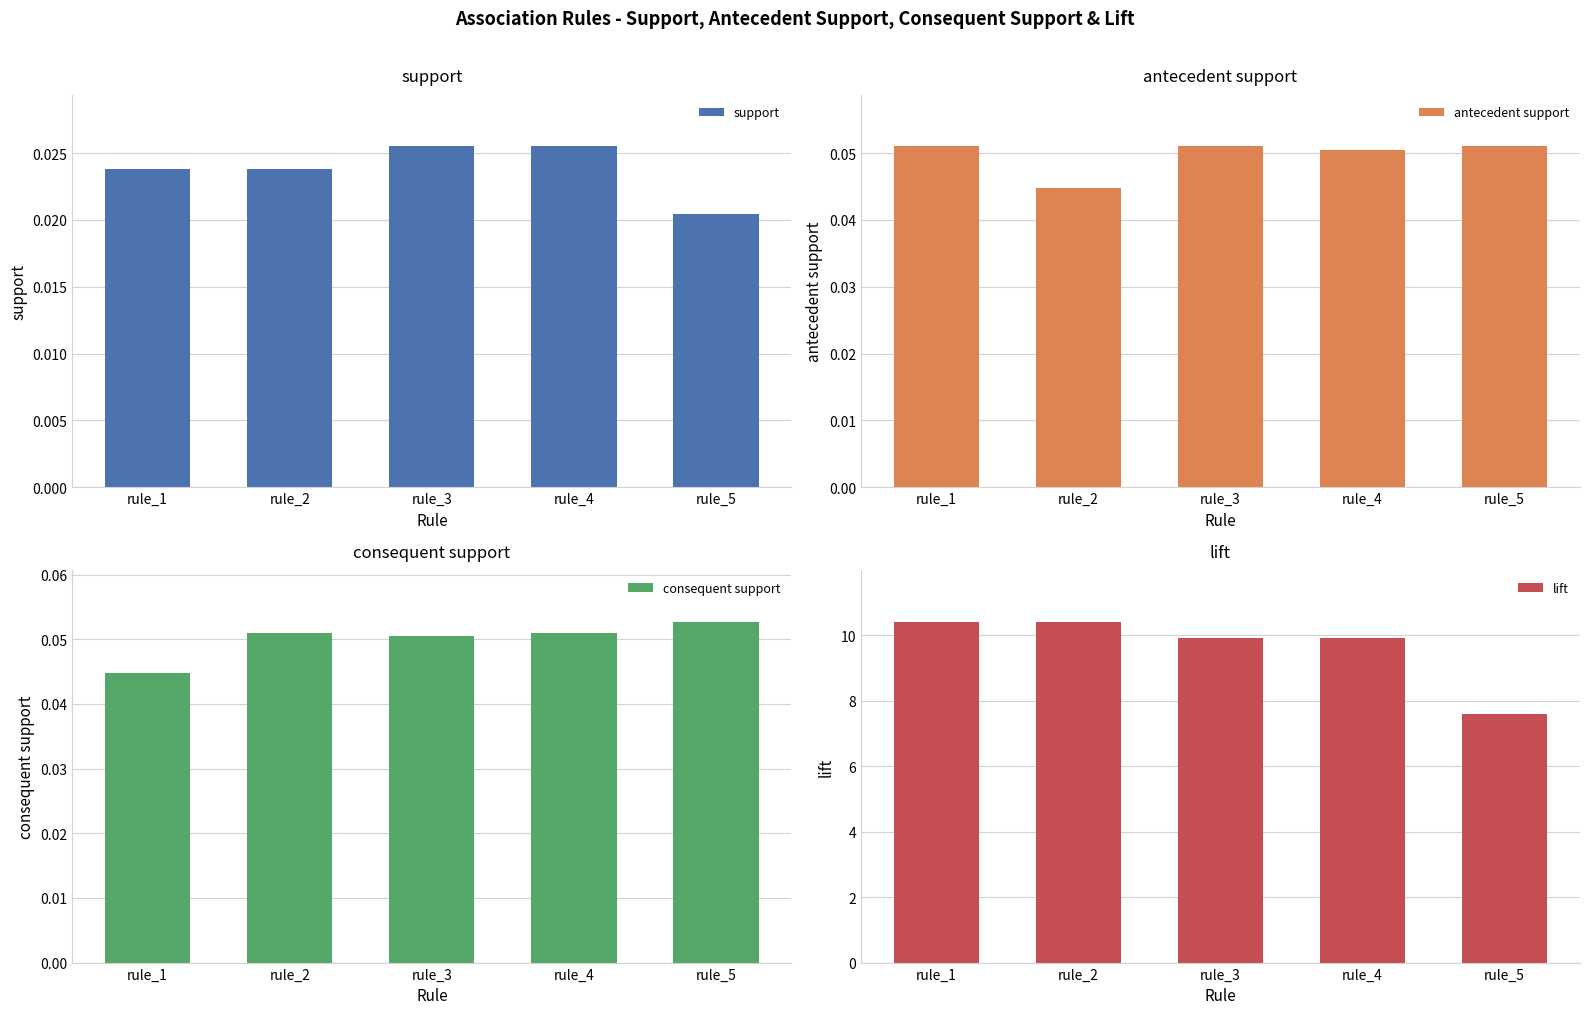

Are the bars grouped side by side (vs. stacked)?

Yes